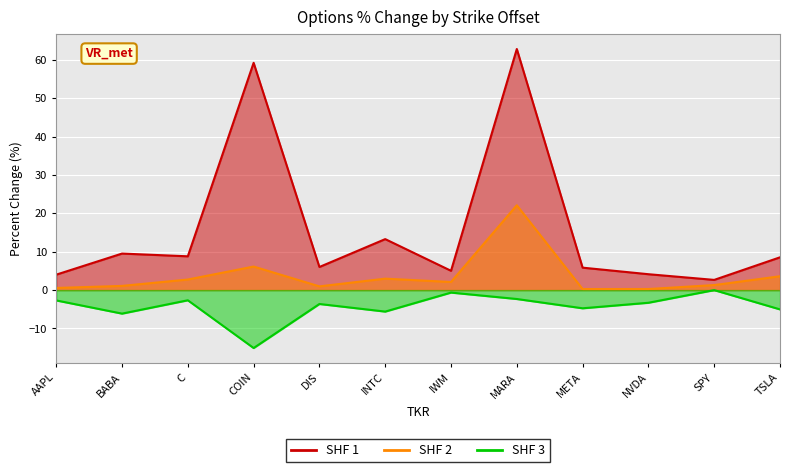

What is the difference between the lag_0_pct_chg values at NVDA and C?

2.5